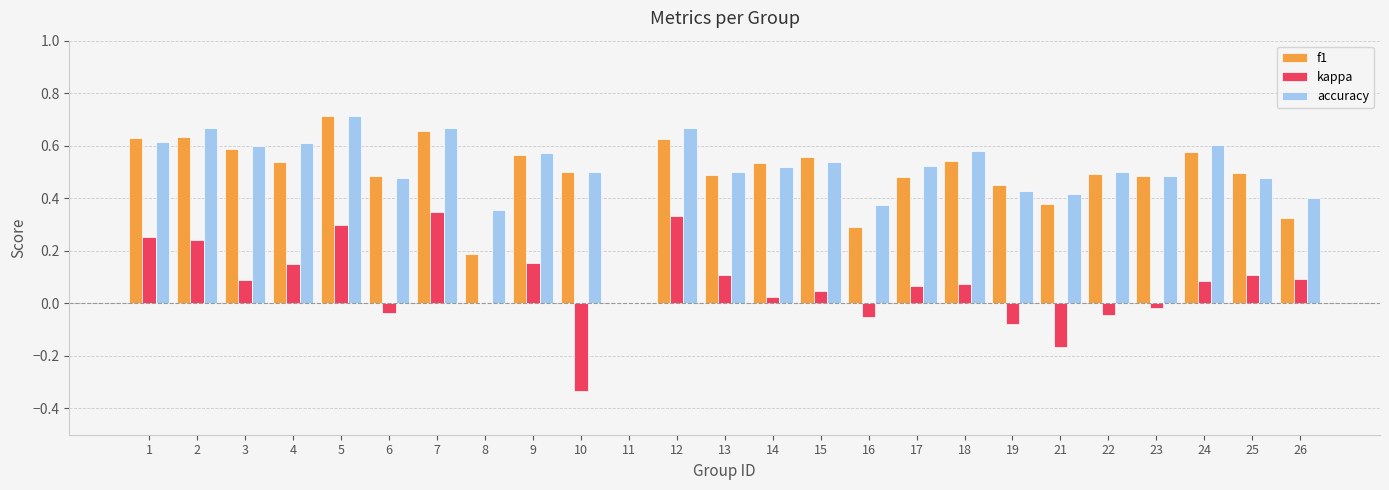

What are all the series names shown in the legend?

f1, kappa, accuracy